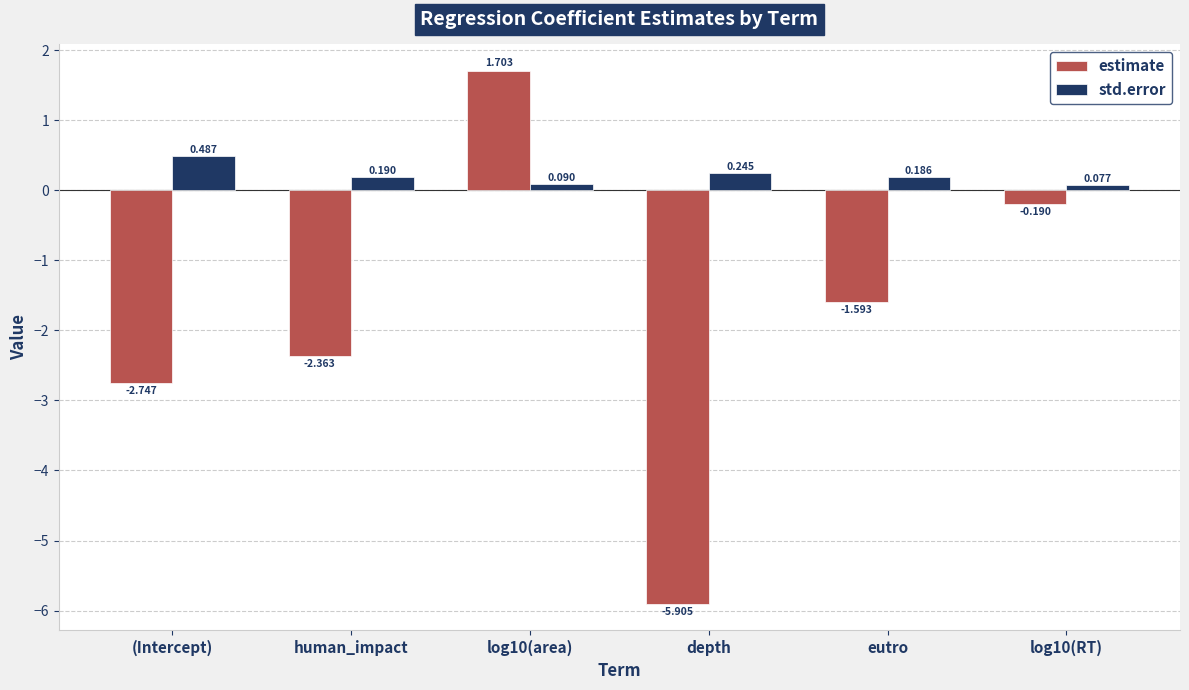

How many bars are there in each group?

2